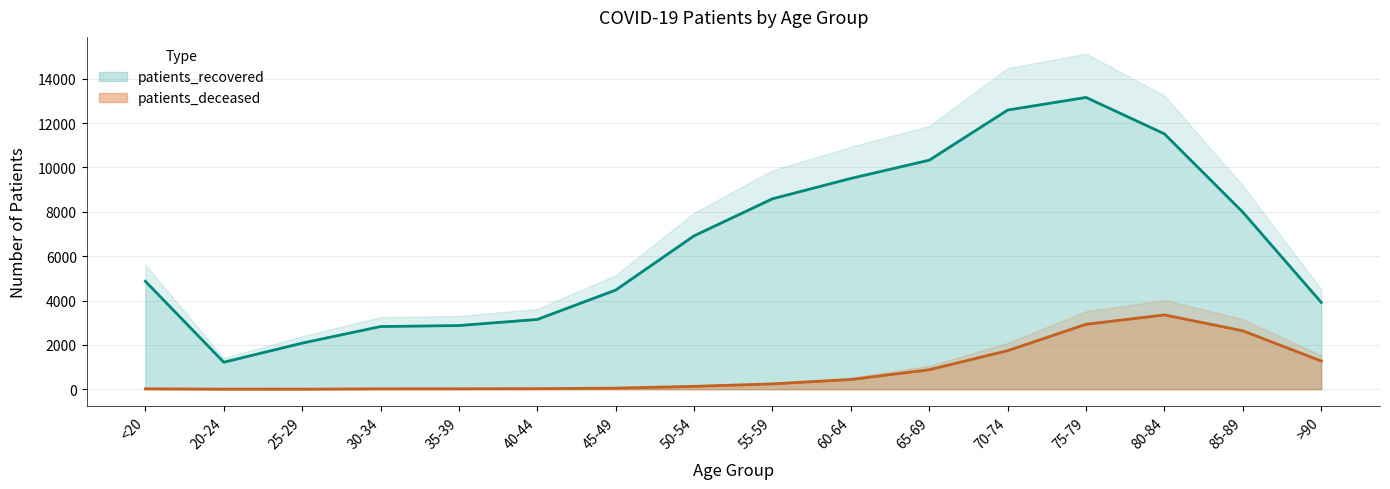

What is the sum of all patients_deceased values?

13744